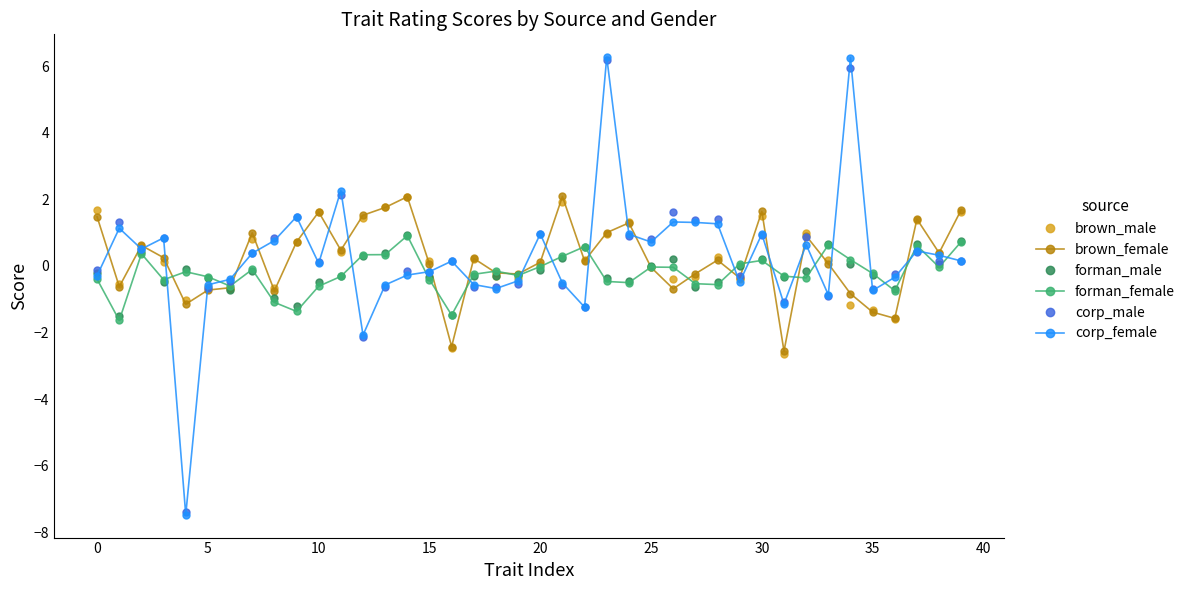

What is the maximum value shown in the chart?

6.3